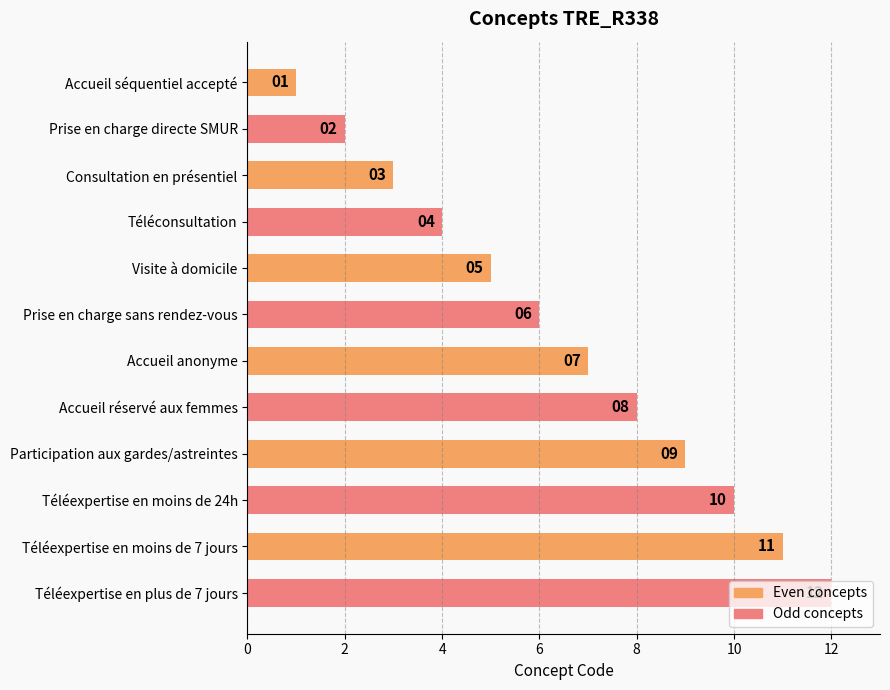

Does the chart contain any negative values?

No